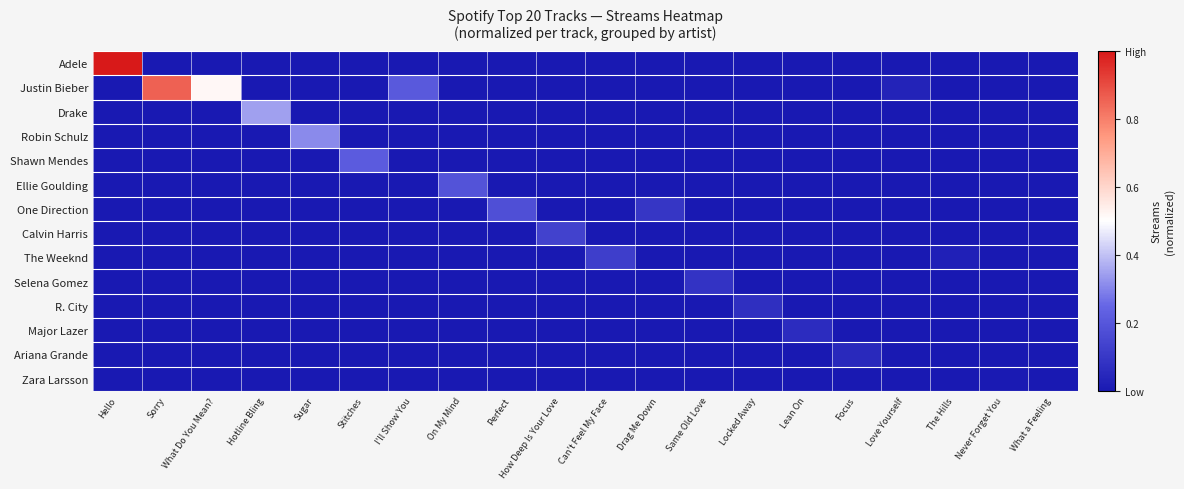

Reading left to right, what are all the values shown in this chart?

Adele: Hello=1.0	Sorry=0.0	What Do You Mean?=0.0	Hotline Bling=0.0	Sugar=0.0	Stitches=0.0	I'll Show You=0.0	On My Mind=0.0	Perfect=0.0	How Deep Is Your Love=0.0	Can't Feel My Face=0.0	Drag Me Down=0.0	Same Old Love=0.0	Locked Away=0.0	Lean On=0.0	Focus=0.0	Love Yourself=0.0	The Hills=0.0	Never Forget You=0.0	What a Feeling=0.0
Justin Bieber: Hello=0.0	Sorry=0.9	What Do You Mean?=0.5	Hotline Bling=0.0	Sugar=0.0	Stitches=0.0	I'll Show You=0.2	On My Mind=0.0	Perfect=0.0	How Deep Is Your Love=0.0	Can't Feel My Face=0.0	Drag Me Down=0.0	Same Old Love=0.0	Locked Away=0.0	Lean On=0.0	Focus=0.0	Love Yourself=0.0	The Hills=0.0	Never Forget You=0.0	What a Feeling=0.0
Drake: Hello=0.0	Sorry=0.0	What Do You Mean?=0.0	Hotline Bling=0.3	Sugar=0.0	Stitches=0.0	I'll Show You=0.0	On My Mind=0.0	Perfect=0.0	How Deep Is Your Love=0.0	Can't Feel My Face=0.0	Drag Me Down=0.0	Same Old Love=0.0	Locked Away=0.0	Lean On=0.0	Focus=0.0	Love Yourself=0.0	The Hills=0.0	Never Forget You=0.0	What a Feeling=0.0
Robin Schulz: Hello=0.0	Sorry=0.0	What Do You Mean?=0.0	Hotline Bling=0.0	Sugar=0.3	Stitches=0.0	I'll Show You=0.0	On My Mind=0.0	Perfect=0.0	How Deep Is Your Love=0.0	Can't Feel My Face=0.0	Drag Me Down=0.0	Same Old Love=0.0	Locked Away=0.0	Lean On=0.0	Focus=0.0	Love Yourself=0.0	The Hills=0.0	Never Forget You=0.0	What a Feeling=0.0
Shawn Mendes: Hello=0.0	Sorry=0.0	What Do You Mean?=0.0	Hotline Bling=0.0	Sugar=0.0	Stitches=0.2	I'll Show You=0.0	On My Mind=0.0	Perfect=0.0	How Deep Is Your Love=0.0	Can't Feel My Face=0.0	Drag Me Down=0.0	Same Old Love=0.0	Locked Away=0.0	Lean On=0.0	Focus=0.0	Love Yourself=0.0	The Hills=0.0	Never Forget You=0.0	What a Feeling=0.0
Ellie Goulding: Hello=0.0	Sorry=0.0	What Do You Mean?=0.0	Hotline Bling=0.0	Sugar=0.0	Stitches=0.0	I'll Show You=0.0	On My Mind=0.2	Perfect=0.0	How Deep Is Your Love=0.0	Can't Feel My Face=0.0	Drag Me Down=0.0	Same Old Love=0.0	Locked Away=0.0	Lean On=0.0	Focus=0.0	Love Yourself=0.0	The Hills=0.0	Never Forget You=0.0	What a Feeling=0.0
One Direction: Hello=0.0	Sorry=0.0	What Do You Mean?=0.0	Hotline Bling=0.0	Sugar=0.0	Stitches=0.0	I'll Show You=0.0	On My Mind=0.0	Perfect=0.2	How Deep Is Your Love=0.0	Can't Feel My Face=0.0	Drag Me Down=0.1	Same Old Love=0.0	Locked Away=0.0	Lean On=0.0	Focus=0.0	Love Yourself=0.0	The Hills=0.0	Never Forget You=0.0	What a Feeling=0.0
Calvin Harris: Hello=0.0	Sorry=0.0	What Do You Mean?=0.0	Hotline Bling=0.0	Sugar=0.0	Stitches=0.0	I'll Show You=0.0	On My Mind=0.0	Perfect=0.0	How Deep Is Your Love=0.1	Can't Feel My Face=0.0	Drag Me Down=0.0	Same Old Love=0.0	Locked Away=0.0	Lean On=0.0	Focus=0.0	Love Yourself=0.0	The Hills=0.0	Never Forget You=0.0	What a Feeling=0.0
The Weeknd: Hello=0.0	Sorry=0.0	What Do You Mean?=0.0	Hotline Bling=0.0	Sugar=0.0	Stitches=0.0	I'll Show You=0.0	On My Mind=0.0	Perfect=0.0	How Deep Is Your Love=0.0	Can't Feel My Face=0.1	Drag Me Down=0.0	Same Old Love=0.0	Locked Away=0.0	Lean On=0.0	Focus=0.0	Love Yourself=0.0	The Hills=0.0	Never Forget You=0.0	What a Feeling=0.0
Selena Gomez: Hello=0.0	Sorry=0.0	What Do You Mean?=0.0	Hotline Bling=0.0	Sugar=0.0	Stitches=0.0	I'll Show You=0.0	On My Mind=0.0	Perfect=0.0	How Deep Is Your Love=0.0	Can't Feel My Face=0.0	Drag Me Down=0.0	Same Old Love=0.1	Locked Away=0.0	Lean On=0.0	Focus=0.0	Love Yourself=0.0	The Hills=0.0	Never Forget You=0.0	What a Feeling=0.0
R. City: Hello=0.0	Sorry=0.0	What Do You Mean?=0.0	Hotline Bling=0.0	Sugar=0.0	Stitches=0.0	I'll Show You=0.0	On My Mind=0.0	Perfect=0.0	How Deep Is Your Love=0.0	Can't Feel My Face=0.0	Drag Me Down=0.0	Same Old Love=0.0	Locked Away=0.1	Lean On=0.0	Focus=0.0	Love Yourself=0.0	The Hills=0.0	Never Forget You=0.0	What a Feeling=0.0
Major Lazer: Hello=0.0	Sorry=0.0	What Do You Mean?=0.0	Hotline Bling=0.0	Sugar=0.0	Stitches=0.0	I'll Show You=0.0	On My Mind=0.0	Perfect=0.0	How Deep Is Your Love=0.0	Can't Feel My Face=0.0	Drag Me Down=0.0	Same Old Love=0.0	Locked Away=0.0	Lean On=0.1	Focus=0.0	Love Yourself=0.0	The Hills=0.0	Never Forget You=0.0	What a Feeling=0.0
Ariana Grande: Hello=0.0	Sorry=0.0	What Do You Mean?=0.0	Hotline Bling=0.0	Sugar=0.0	Stitches=0.0	I'll Show You=0.0	On My Mind=0.0	Perfect=0.0	How Deep Is Your Love=0.0	Can't Feel My Face=0.0	Drag Me Down=0.0	Same Old Love=0.0	Locked Away=0.0	Lean On=0.0	Focus=0.1	Love Yourself=0.0	The Hills=0.0	Never Forget You=0.0	What a Feeling=0.0
Zara Larsson: Hello=0.0	Sorry=0.0	What Do You Mean?=0.0	Hotline Bling=0.0	Sugar=0.0	Stitches=0.0	I'll Show You=0.0	On My Mind=0.0	Perfect=0.0	How Deep Is Your Love=0.0	Can't Feel My Face=0.0	Drag Me Down=0.0	Same Old Love=0.0	Locked Away=0.0	Lean On=0.0	Focus=0.0	Love Yourself=0.0	The Hills=0.0	Never Forget You=0.0	What a Feeling=0.0